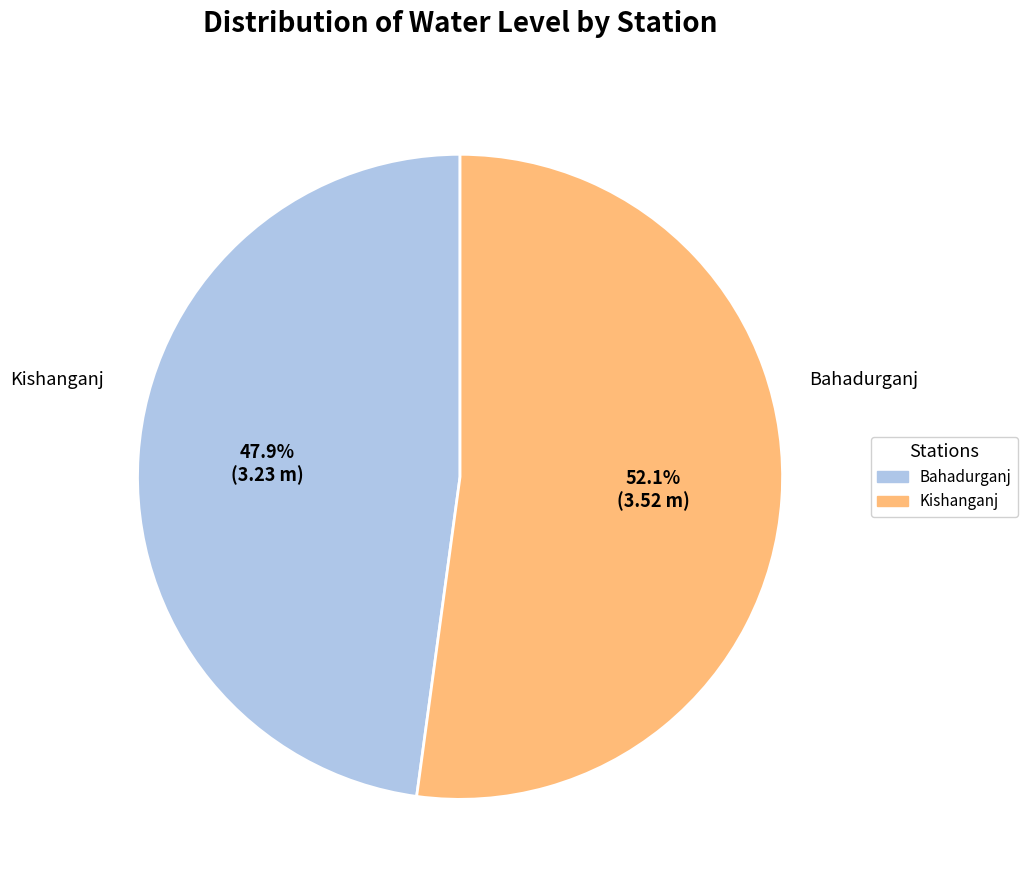

Rank the categories by value from highest to lowest.

Kishanganj, Bahadurganj